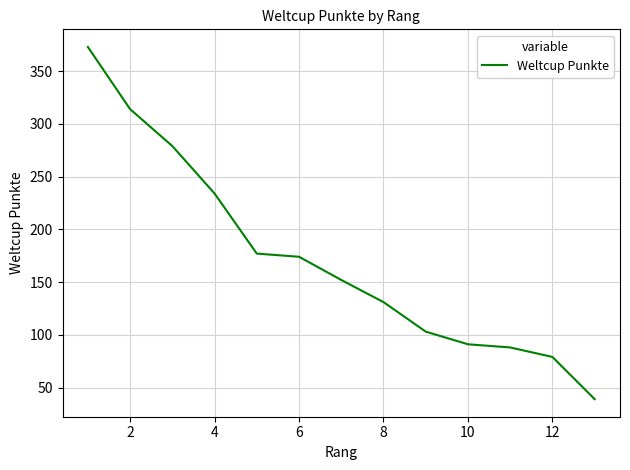

True or false: there are more than 1 points higher than both neighbors.

False